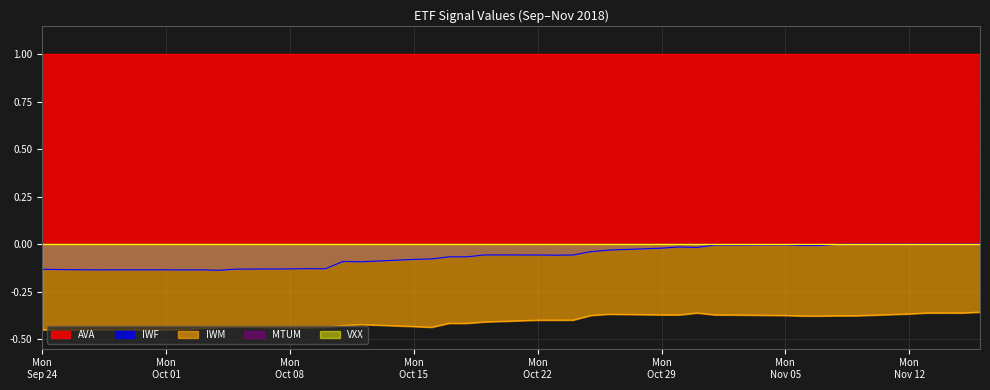

Reading right to left, extract all data points from this chart.

AVA: 1.0	1.0	1.0	1.0	1.0	1.0	1.0	1.0	1.0	1.0	1.0	1.0	1.0	1.0	1.0	1.0	1.0	1.0	1.0	1.0	1.0	1.0	1.0	1.0	1.0	1.0	1.0	1.0	1.0	1.0	1.0	1.0	1.0	1.0	1.0	1.0	1.0	1.0	1.0	1.0
MTUM: -0.0	-0.0	-0.0	-0.0	-0.0	-0.0	-0.0	-0.0	-0.0	-0.0	-0.0	-0.0	-0.0	-0.0	-0.0	-0.0	-0.0	-0.0	-0.0	-0.0	-0.0	-0.0	-0.0	-0.0	-0.0	-0.0	-0.0	-0.0	-0.0	-0.0	-0.0	-0.0	-0.0	-0.0	-0.0	-0.0	-0.0	-0.0	-0.0	-0.0
VXX: 0.0	0.0	0.0	0.0	0.0	0.0	0.0	0.0	0.0	0.0	0.0	0.0	0.0	0.0	0.0	0.0	0.0	0.0	0.0	0.0	0.0	0.0	0.0	0.0	0.0	0.0	0.0	0.0	0.0	0.0	0.0	0.0	0.0	0.0	0.0	0.0	0.0	0.0	0.0	0.0
IWF: -0.0	-0.0	-0.0	-0.0	-0.0	-0.0	-0.0	-0.0	-0.0	-0.0	-0.0	-0.0	-0.0	-0.0	-0.0	-0.0	-0.0	-0.1	-0.1	-0.1	-0.1	-0.1	-0.1	-0.1	-0.1	-0.1	-0.1	-0.1	-0.1	-0.1	-0.1	-0.1	-0.1	-0.1	-0.1	-0.1	-0.1	-0.1	-0.1	-0.1
IWM: -0.4	-0.4	-0.4	-0.4	-0.4	-0.4	-0.4	-0.4	-0.4	-0.4	-0.4	-0.4	-0.4	-0.4	-0.4	-0.4	-0.4	-0.4	-0.4	-0.4	-0.4	-0.4	-0.4	-0.4	-0.4	-0.4	-0.4	-0.4	-0.4	-0.4	-0.4	-0.4	-0.4	-0.4	-0.4	-0.4	-0.4	-0.5	-0.4	-0.5